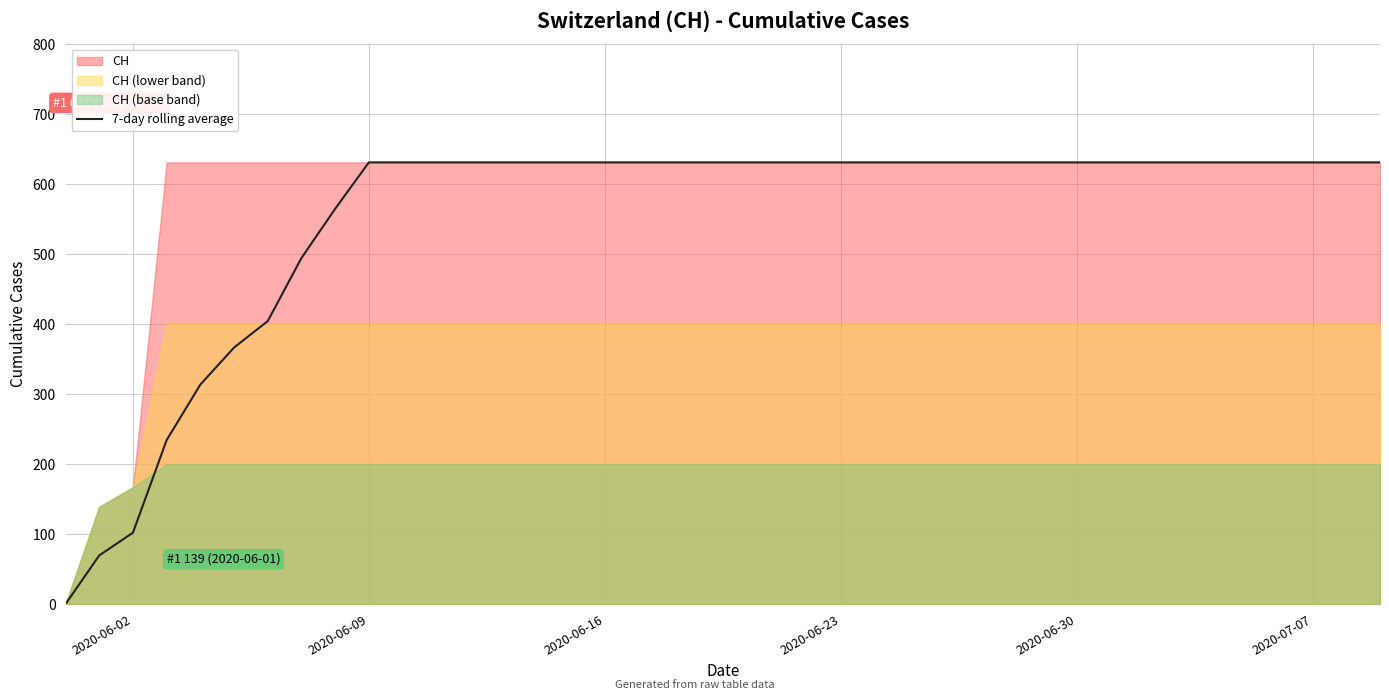

How many positive values are there?

39